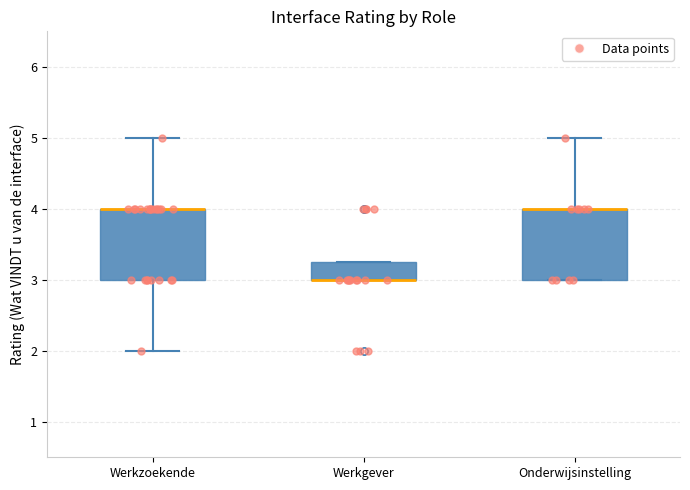

Reading left to right, transcribe this box plot: for each box, give where its median line is, the range the box spans, and where its two whiskers end, as read against the y-axis. The values are not printed on the chart, so give them approximately, as read against the axis.

Werkzoekende: median 4.0 (drawn on the box's upper edge), box 3.0 to 4.0, whiskers 2.0 to 5.0
Werkgever: median 3.0 (drawn on the box's lower edge), box 3.0 to 3.3, whiskers 3.0 to 3.3
Onderwijsinstelling: median 4.0 (drawn on the box's upper edge), box 3.0 to 4.0, whiskers 3.0 to 5.0